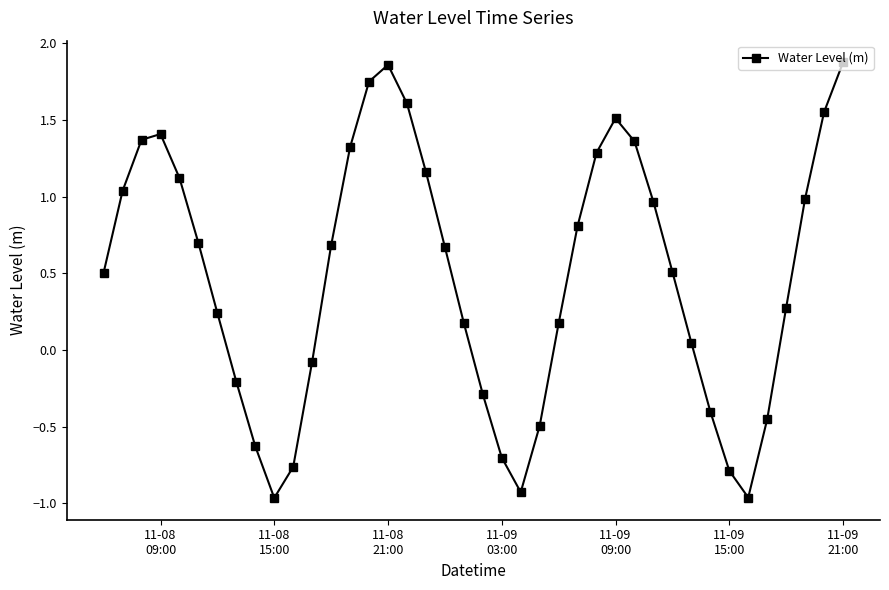

What is the value of the 8th point from the left?

-0.2